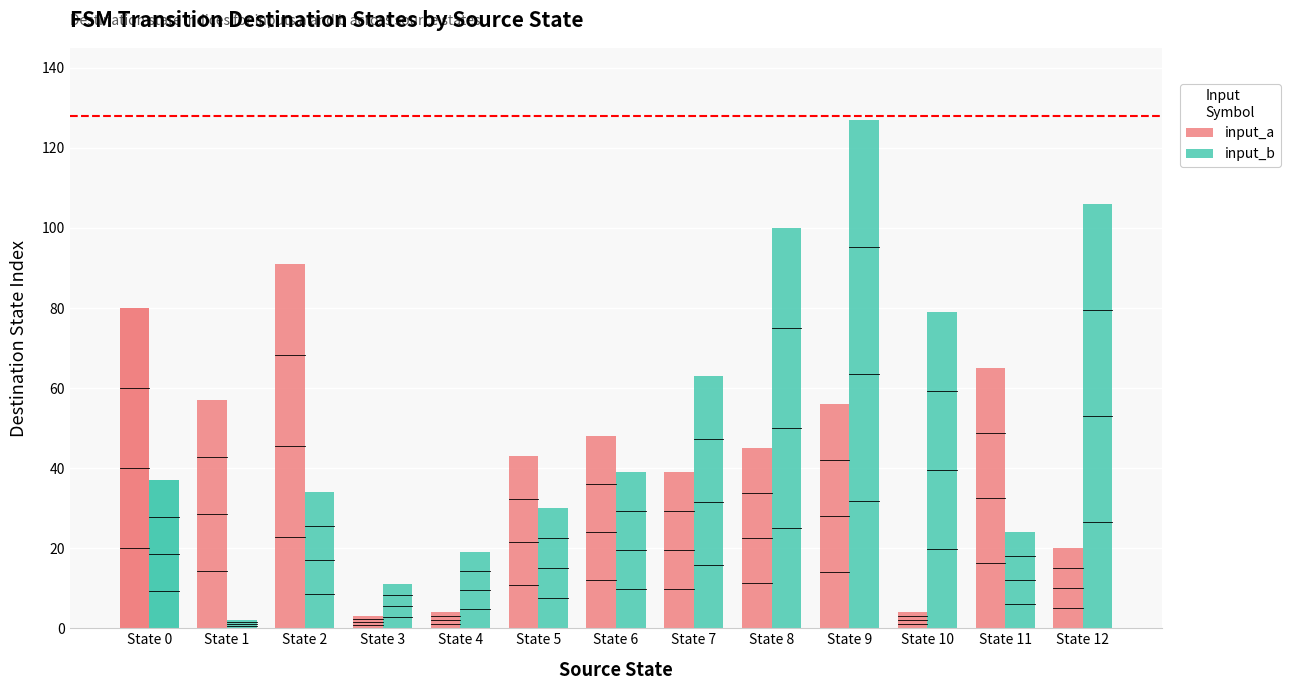

What is the value of the input_b bar at the 5th from the left?

19